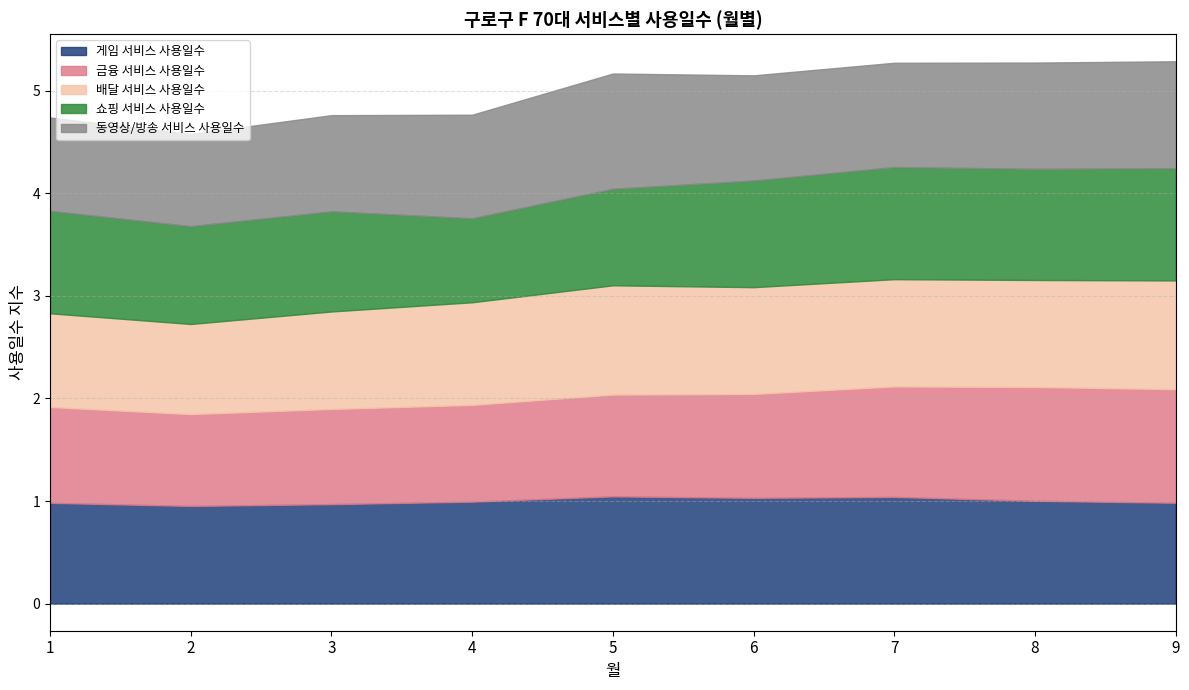

Reading left to right, list all the values displayed in this chart.

게임 서비스 사용일수: 1=1.0	2=1.0	3=1.0	4=1.0	5=1.0	6=1.0	7=1.0	8=1.0	9=1.0
금융 서비스 사용일수: 1=0.9	2=0.9	3=0.9	4=0.9	5=1.0	6=1.0	7=1.1	8=1.1	9=1.1
배달 서비스 사용일수: 1=0.9	2=0.9	3=1.0	4=1.0	5=1.1	6=1.0	7=1.0	8=1.0	9=1.1
쇼핑 서비스 사용일수: 1=1.0	2=1.0	3=1.0	4=0.8	5=0.9	6=1.0	7=1.1	8=1.1	9=1.1
동영상/방송 서비스 사용일수: 1=0.9	2=0.9	3=0.9	4=1.0	5=1.1	6=1.0	7=1.0	8=1.0	9=1.0